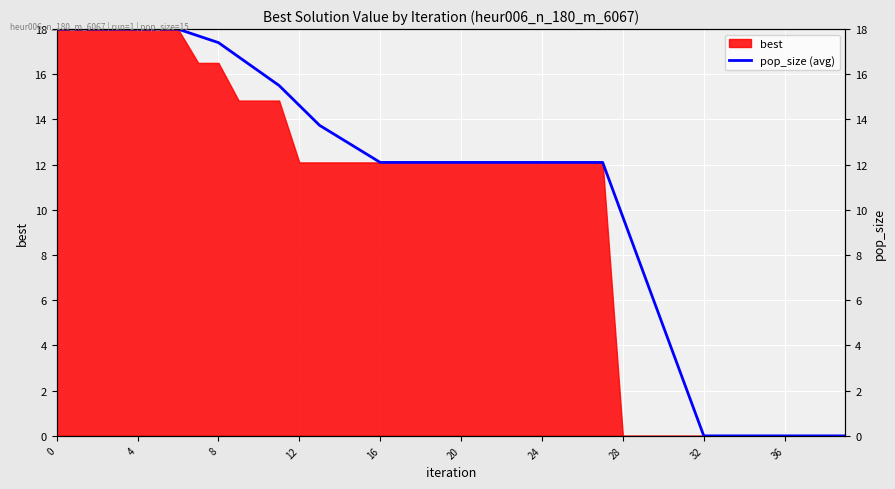

How many positive values are there?

32